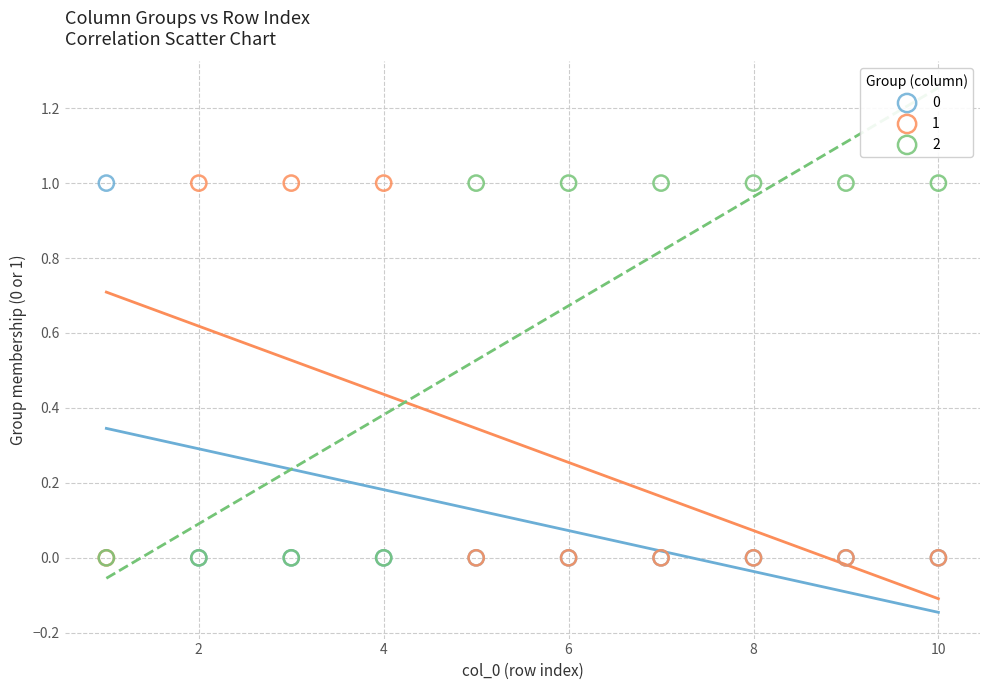

What are all the series names shown in the legend?

0, 1, 2